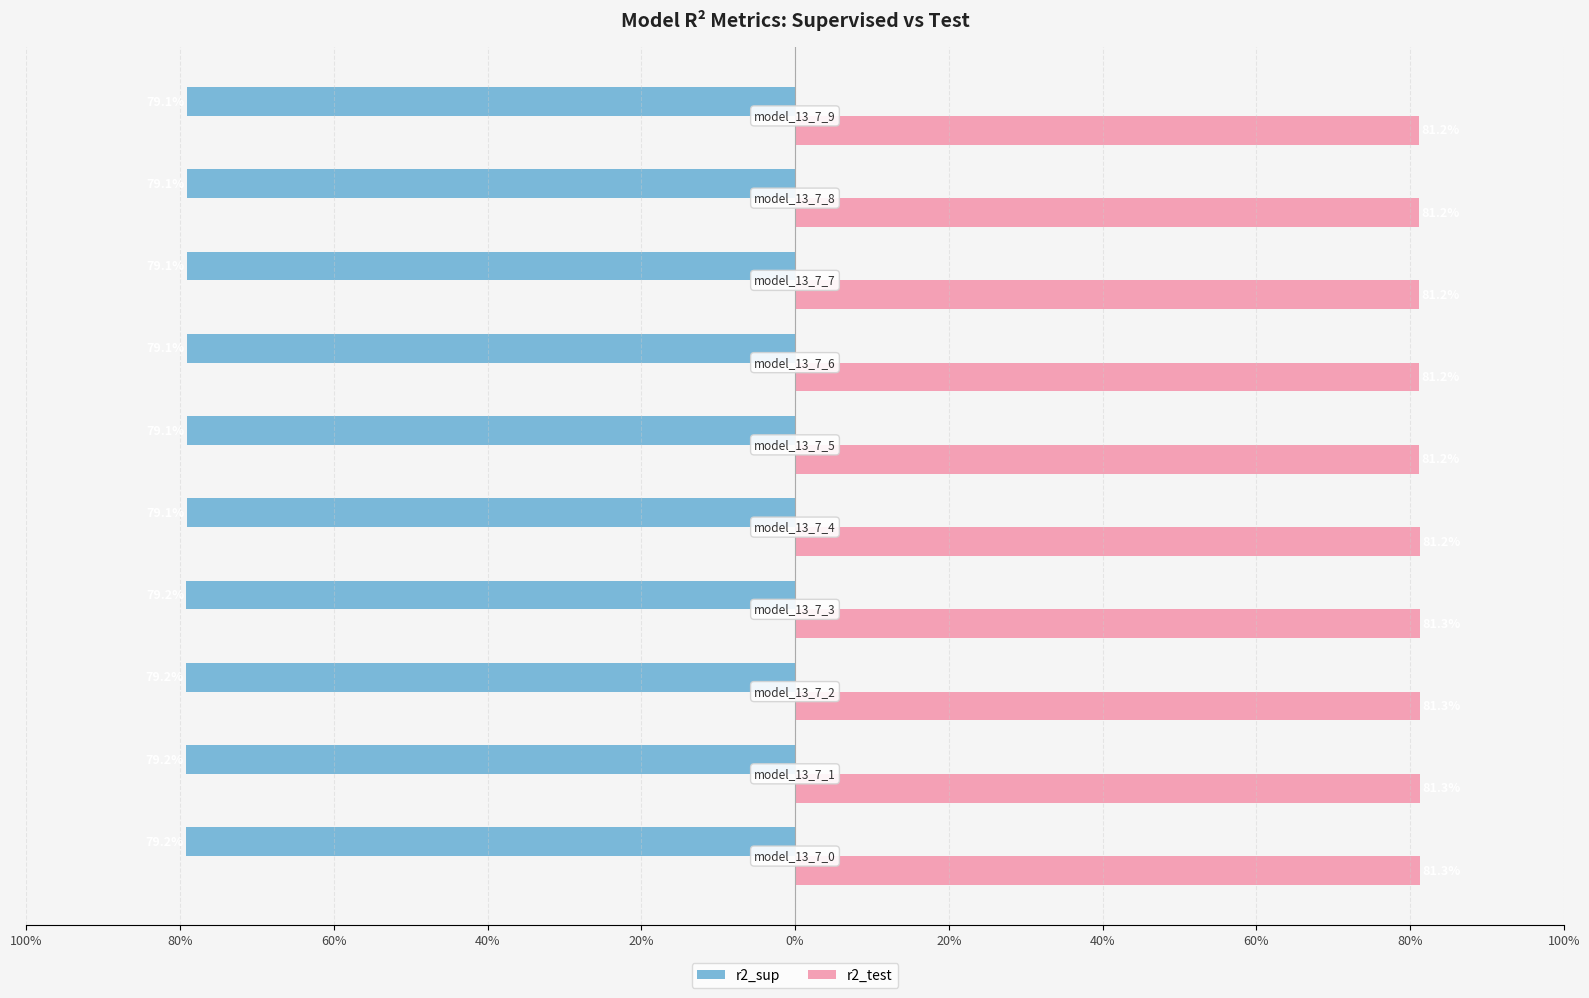

What are all the series names shown in the legend?

r2_sup, r2_test